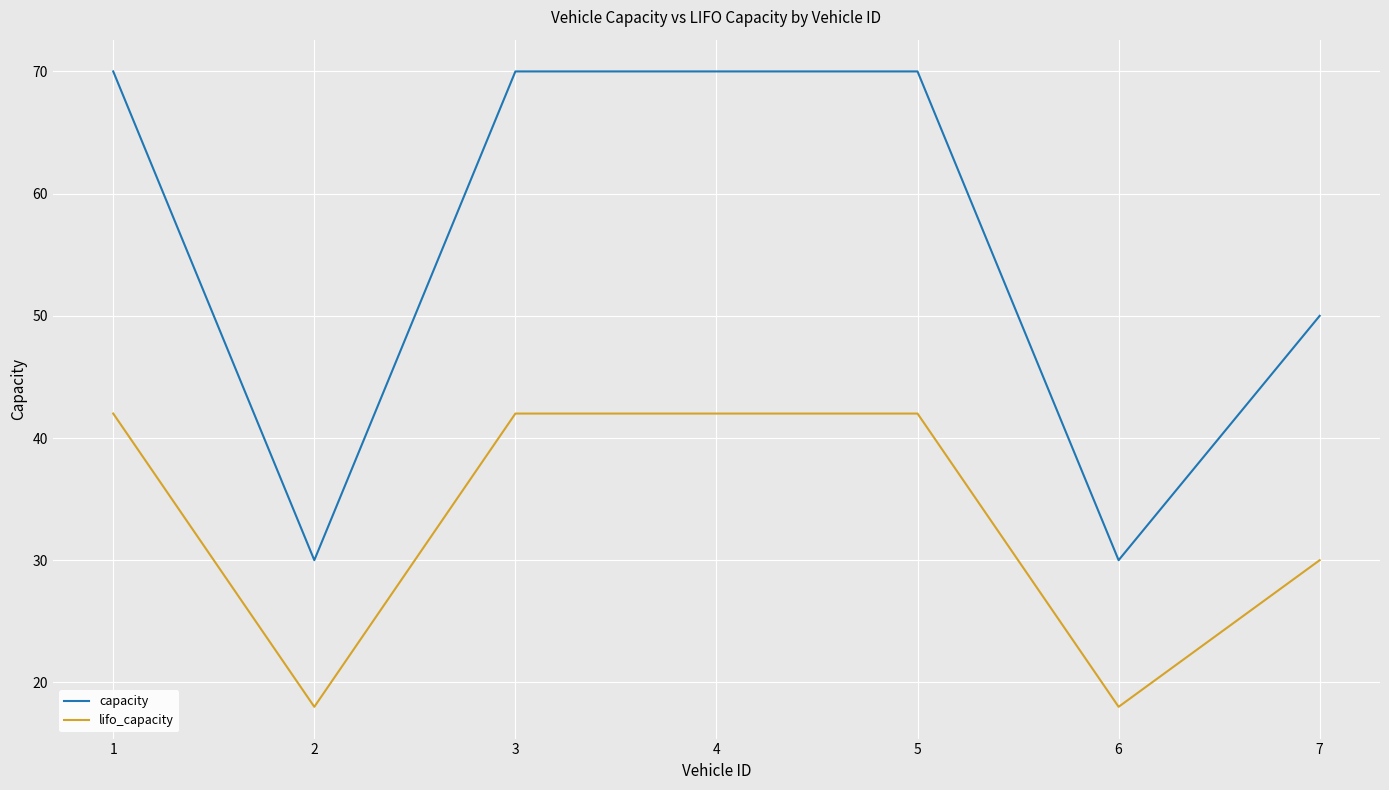

What is the lowest value of the capacity series?

30